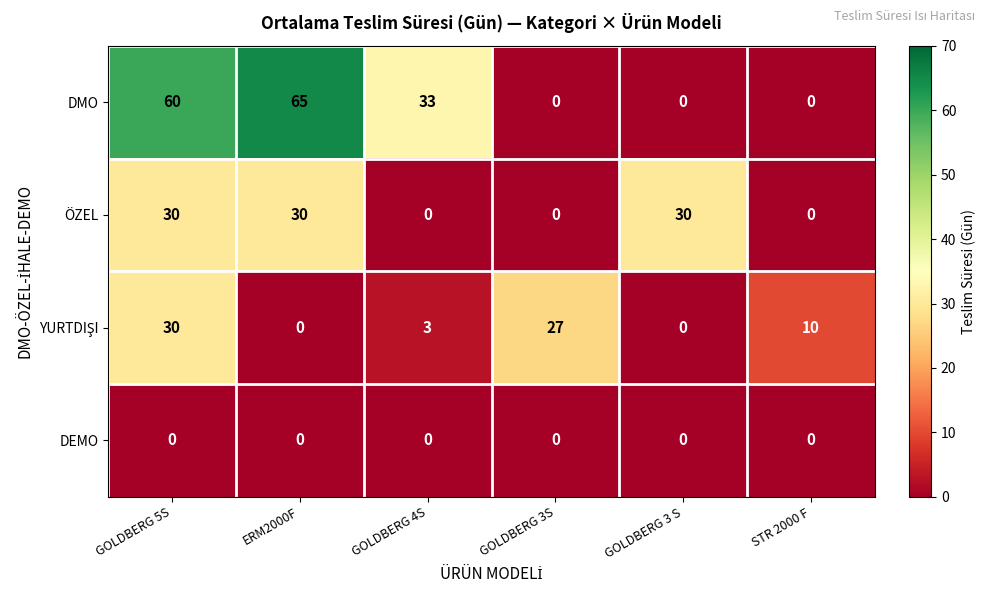

Is it true that ÖZEL equals 30 at ERM2000F?

True